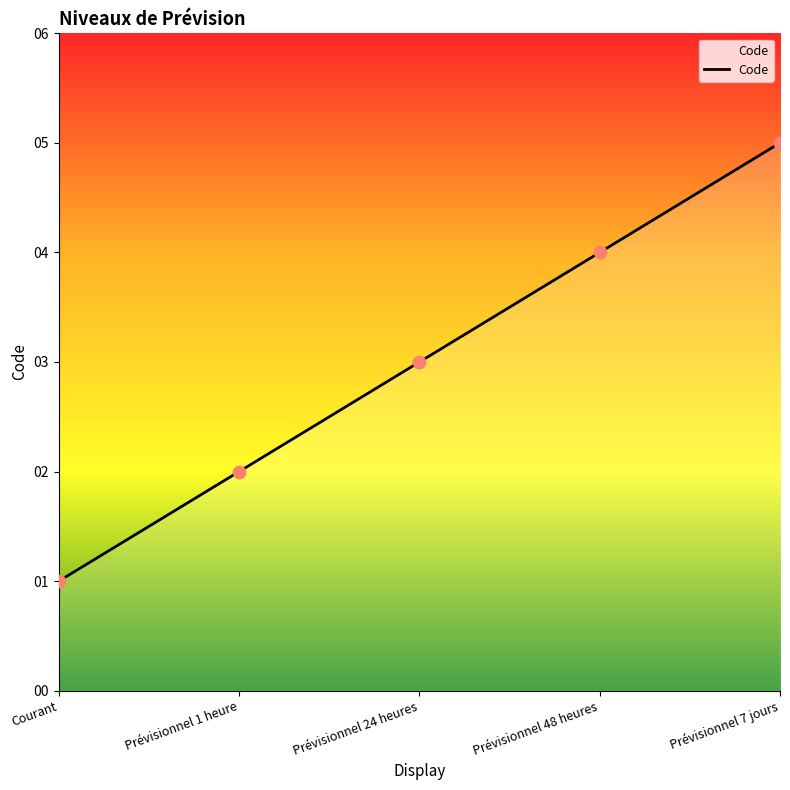

What is the change in value from Prévisionnel 1 heure to Prévisionnel 48 heures?

+2